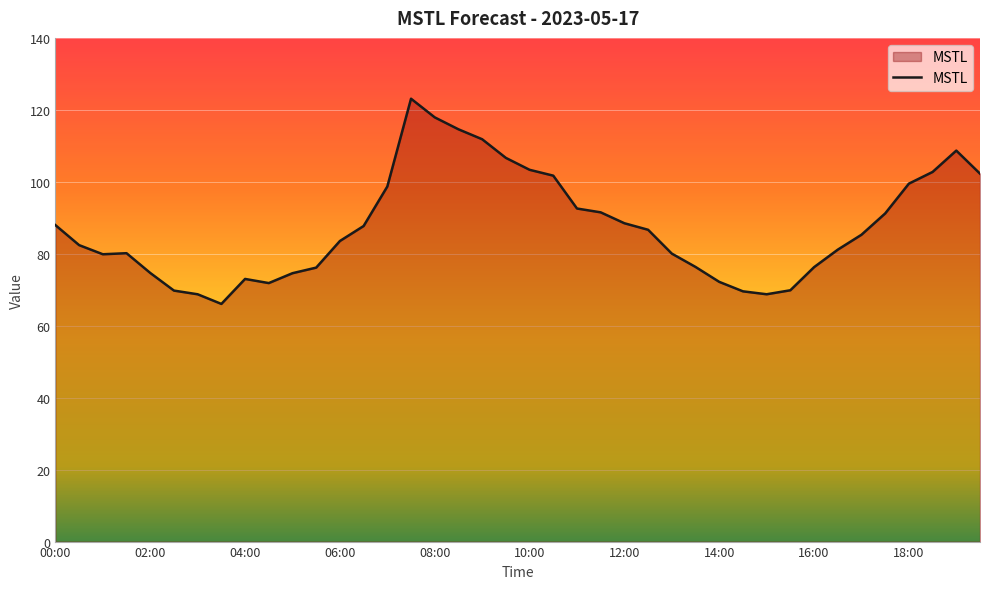

What is the difference between the maximum and minimum values?

57.0